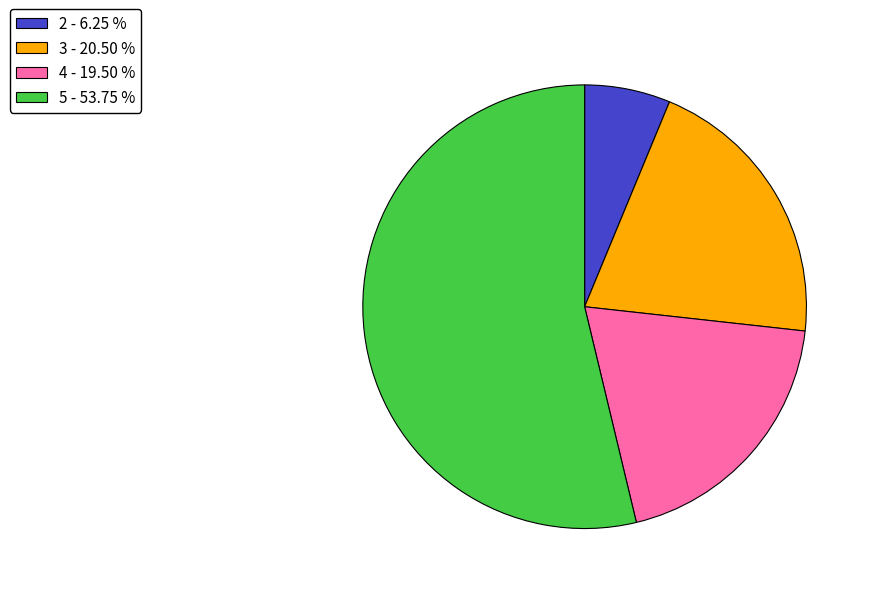

True or false: 2 accounts for 19% of the total.

False